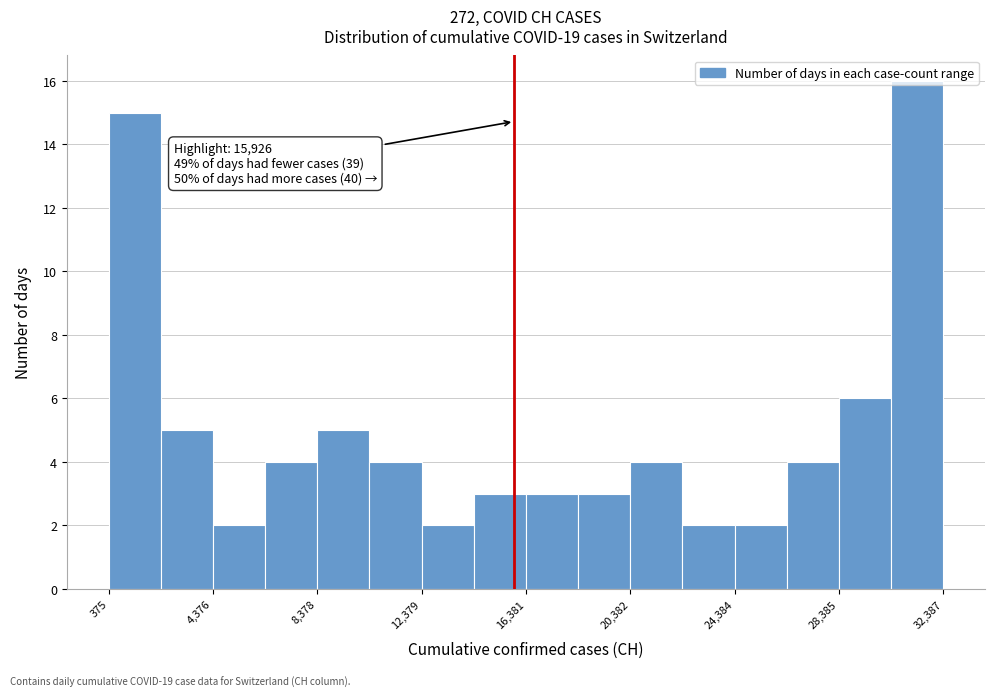

Over which range of the x-axis is the bar tallest?

30500 to 32500